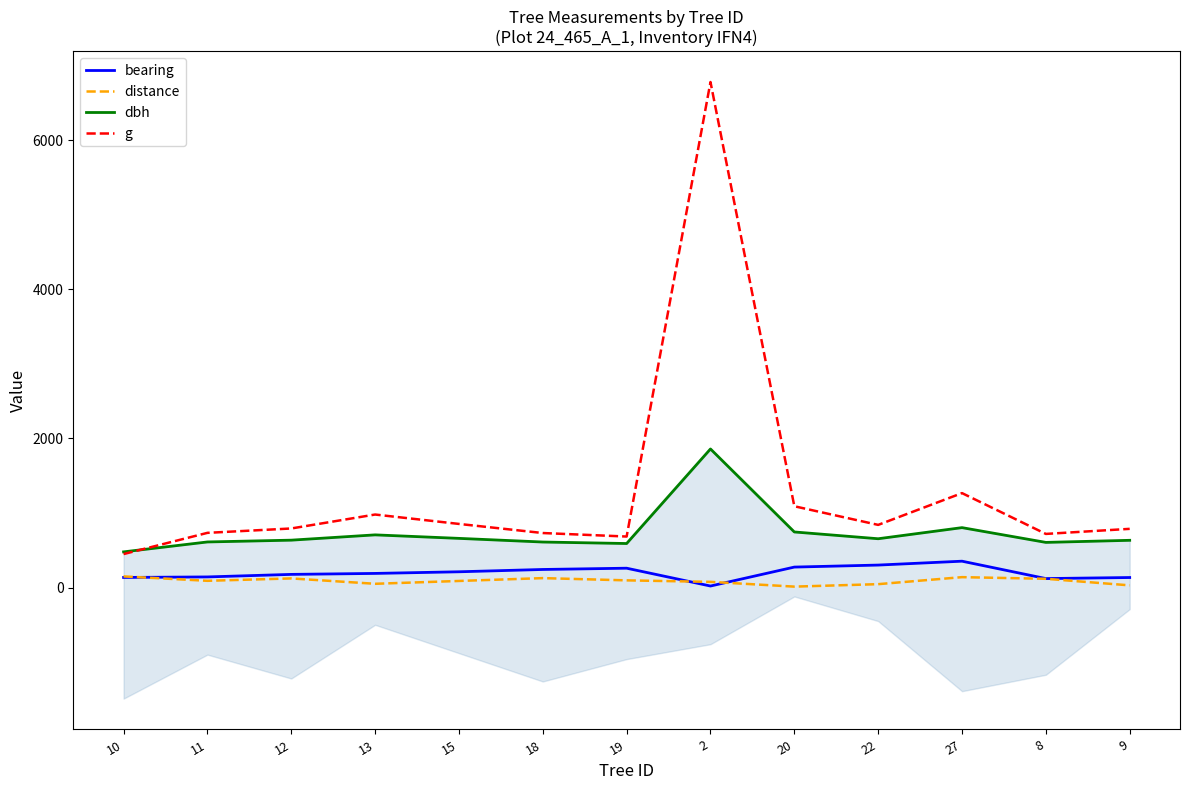

Where is the first local minimum for g?

19